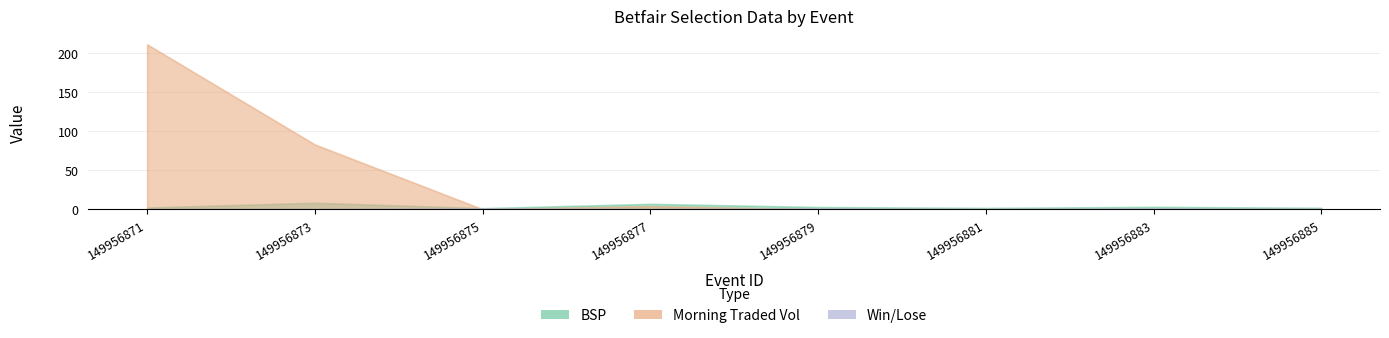

True or false: WIN_LOSE has a value of 0.0 at 149956881.

True